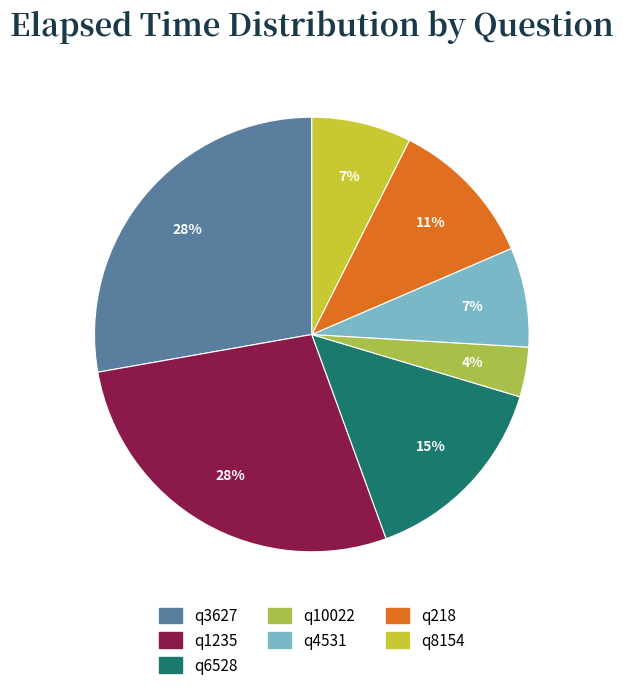

What percentage is the q3627 slice, to the nearest percent?

28%